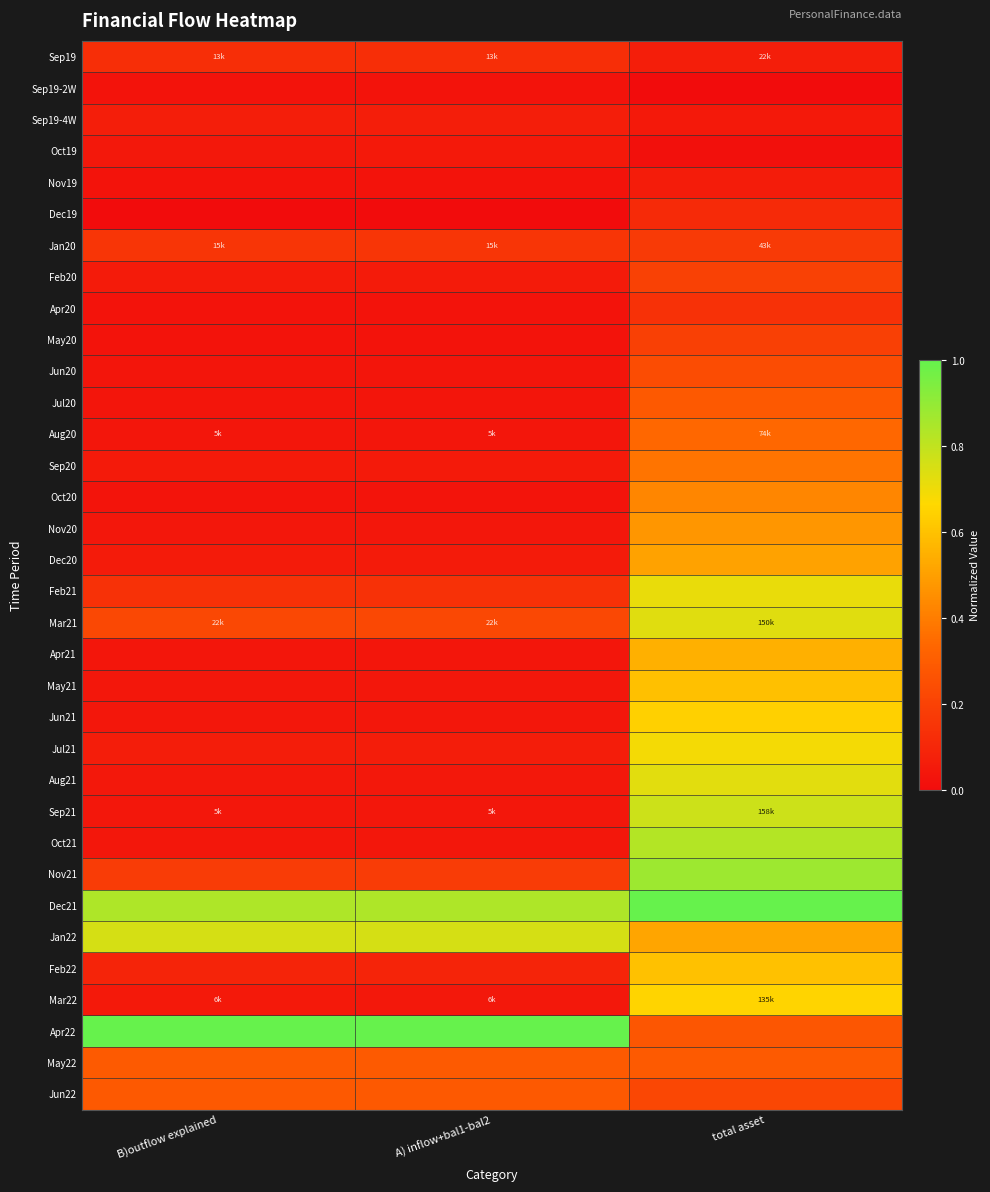

Which category has the highest value across all series?

total asset